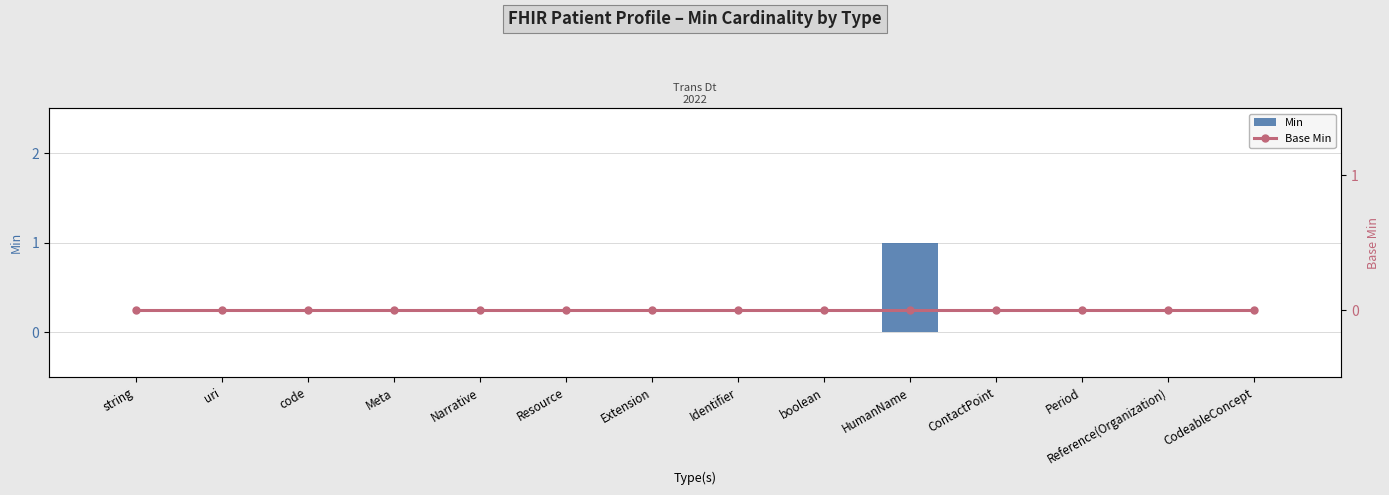

What is the greatest value displayed?

1